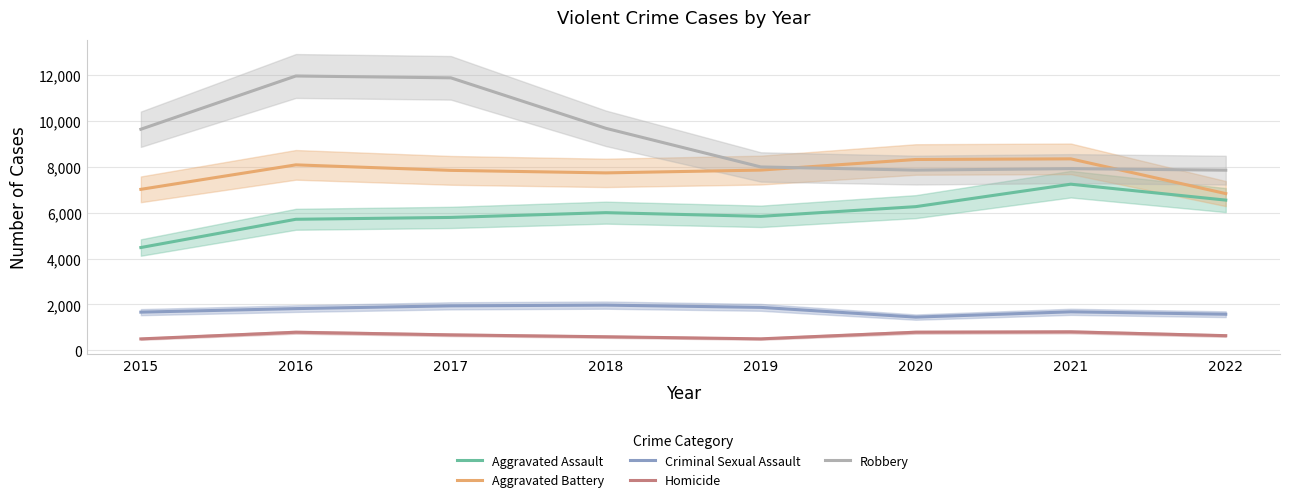

What is the total value across all series at 2015?

23295